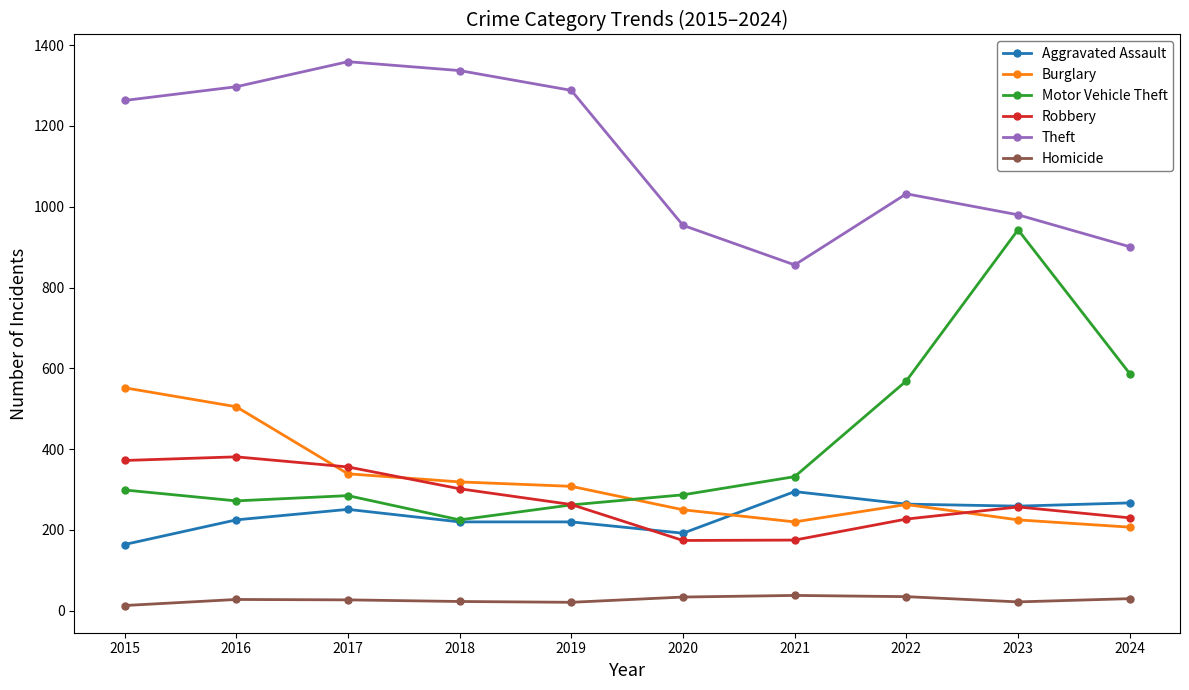

What is the smallest value displayed?

13